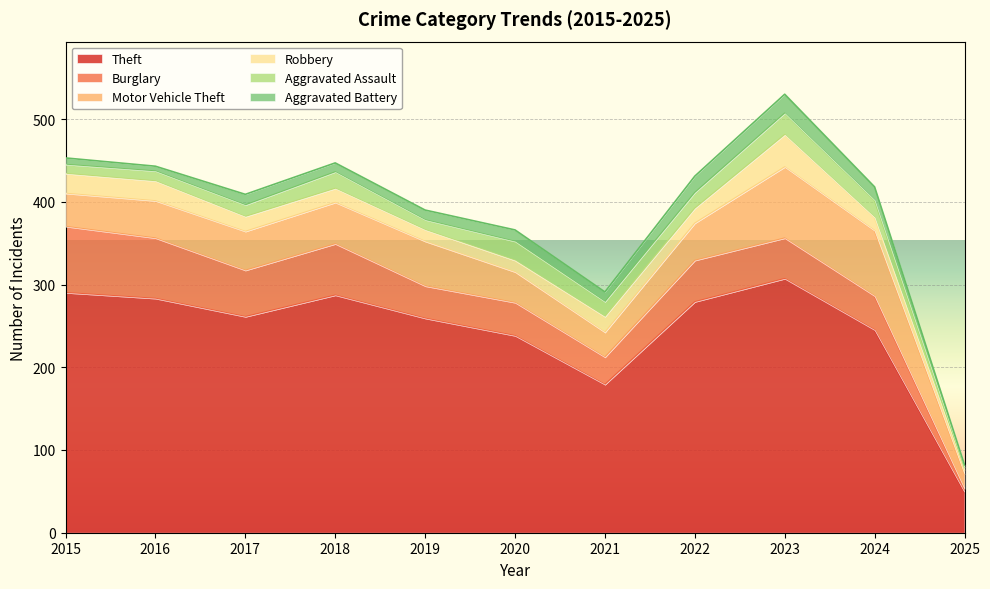

True or false: Motor Vehicle Theft and Robbery intersect in this chart.

False